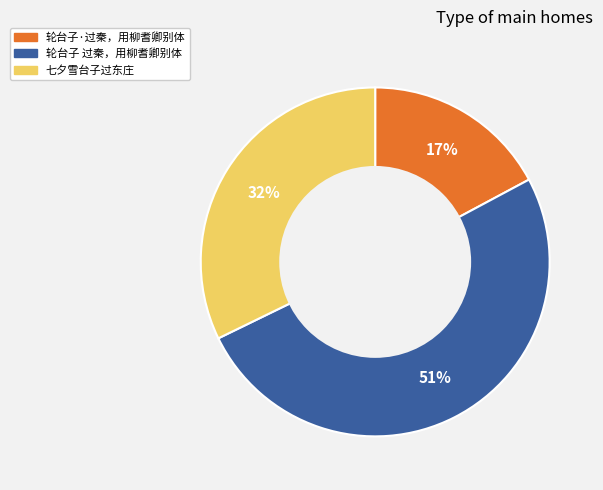

To the nearest percent, what is the combined percentage of 七夕雪台子过东庄 and 轮台子 过秦，用柳耆卿别体?

83%